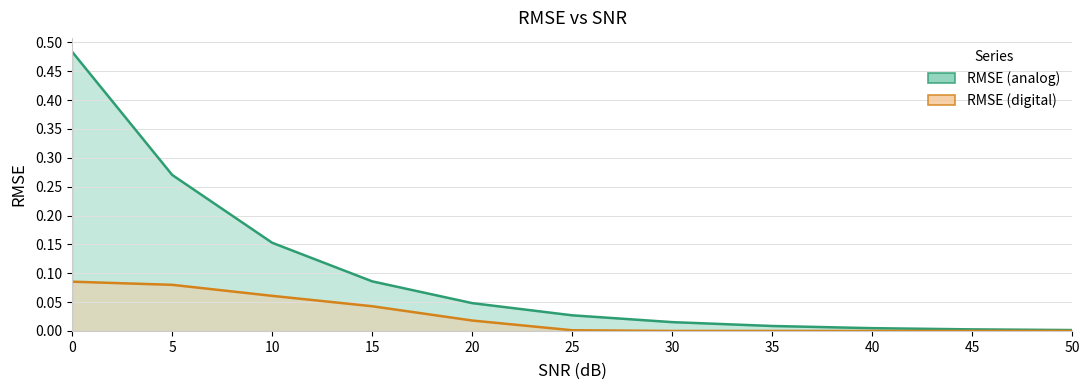

Between 30 and 15, which is larger?

15